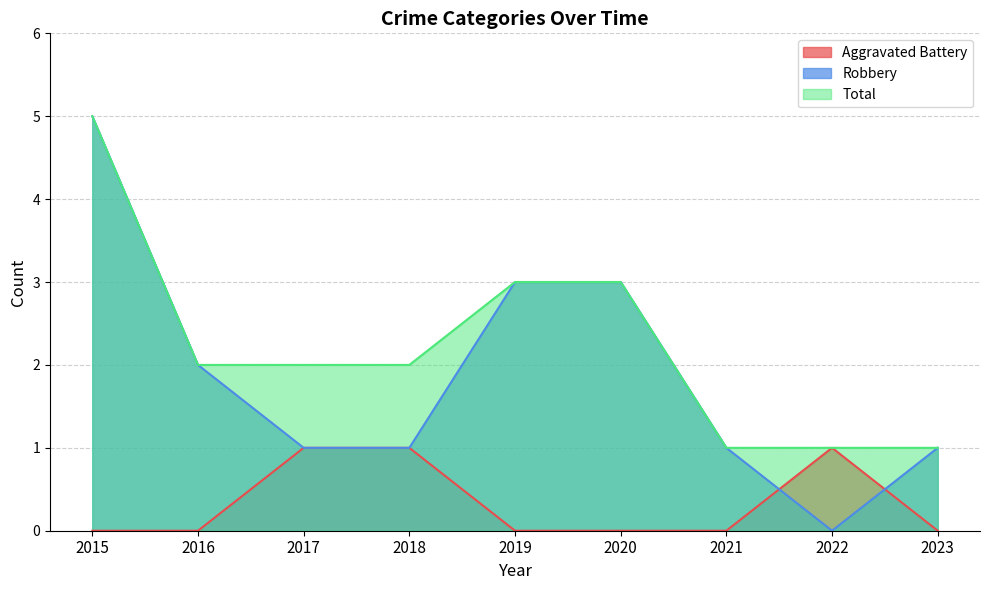

At 2021, list the series in order from smallest to largest.

Aggravated Battery, Robbery, Total